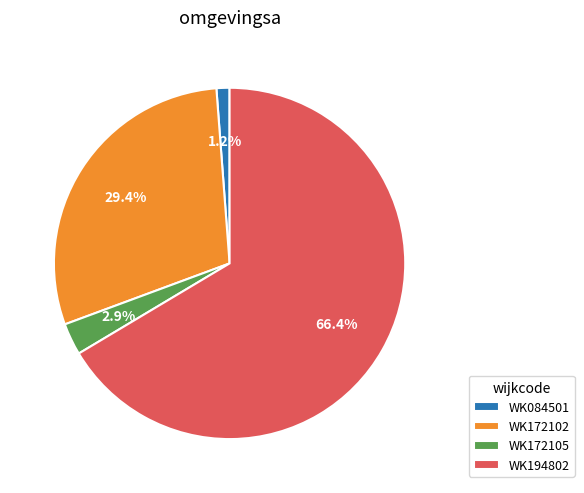

Which slice represents more than half of the pie?

WK194802